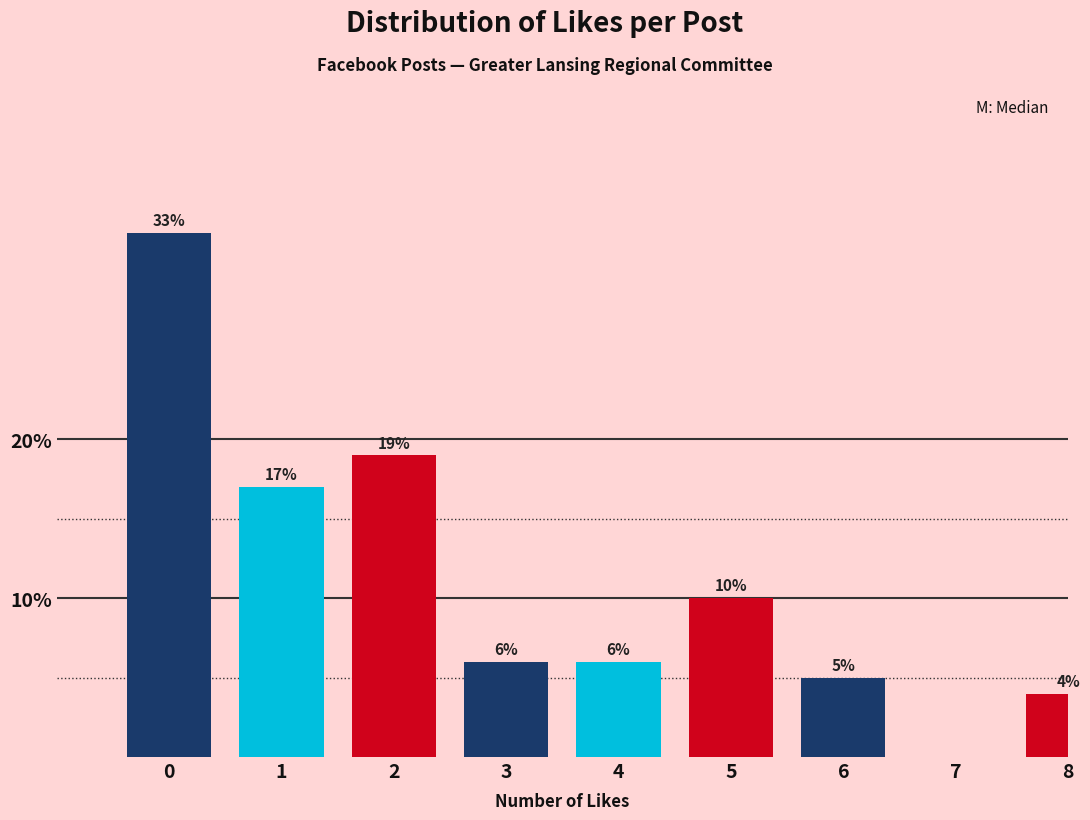

Reading right to left, list all the values displayed in this chart.

8=4	7=0	6=5	5=10	4=6	3=6	2=19	1=17	0=33